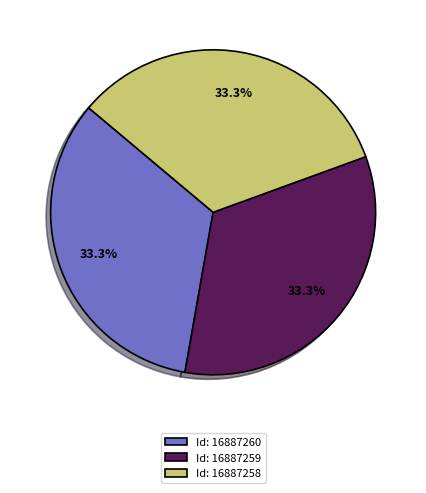

Is there a majority slice in this chart?

No